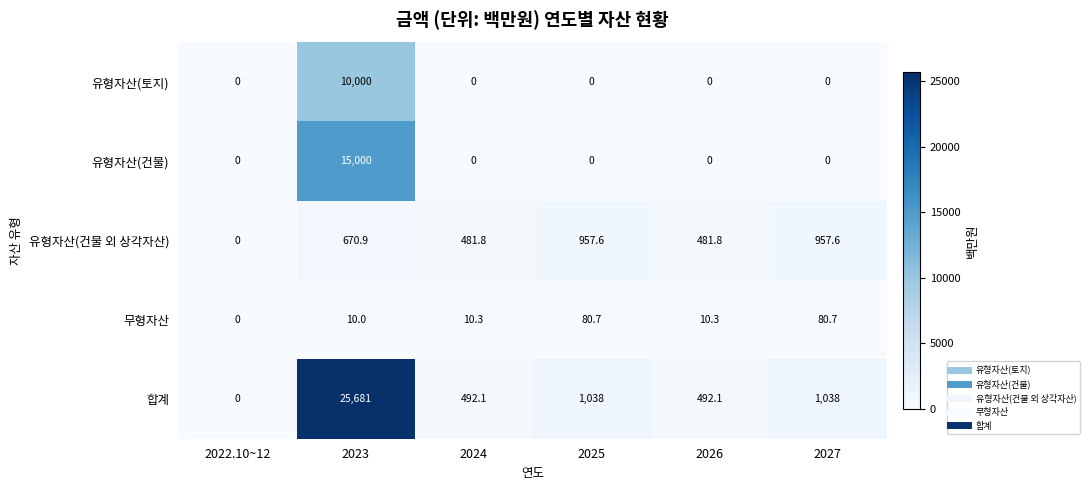

True or false: 유형자산(건물) has a value of 9858.4 at 2022.10~12.

False